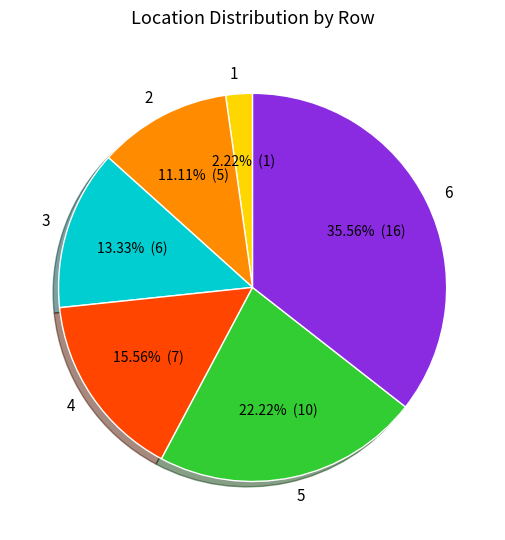

What is the largest slice in the pie chart?

6